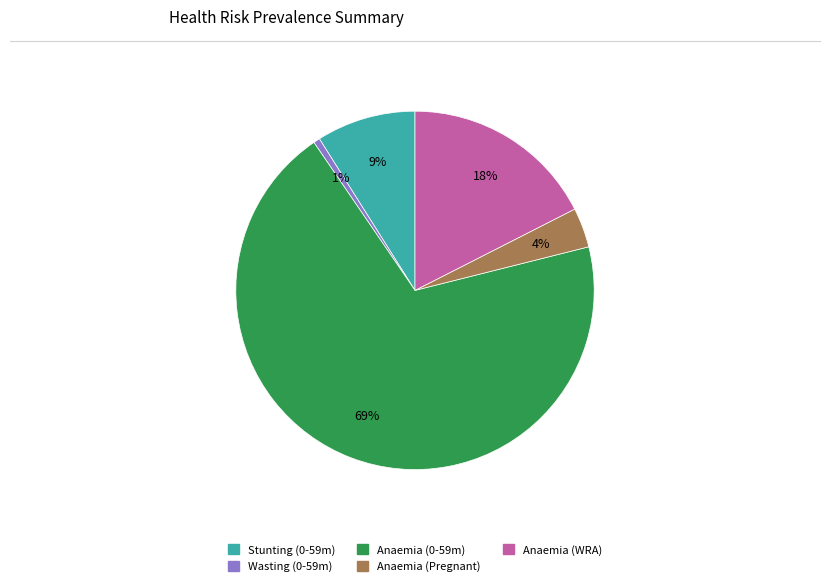

Is there any slice that represents more than half of the pie?

Yes